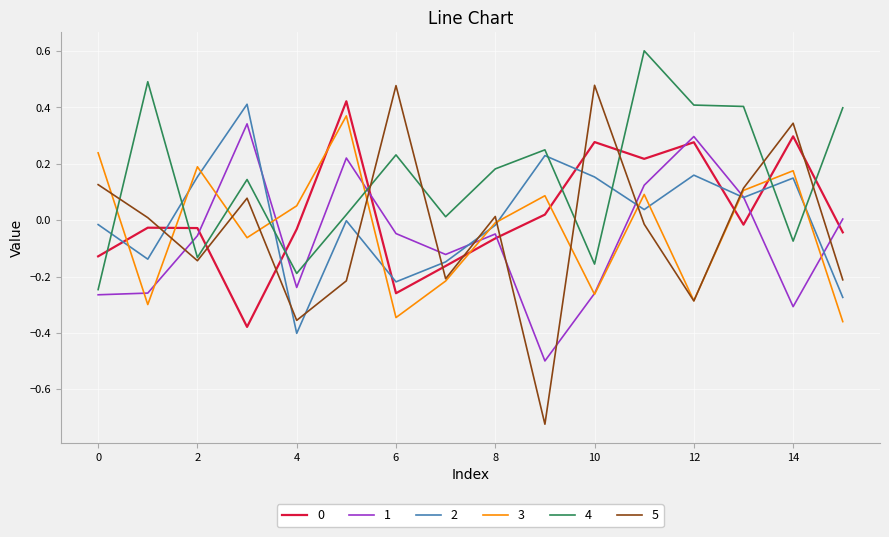

What is the difference between the maximum and minimum values in the 5 series?

1.2